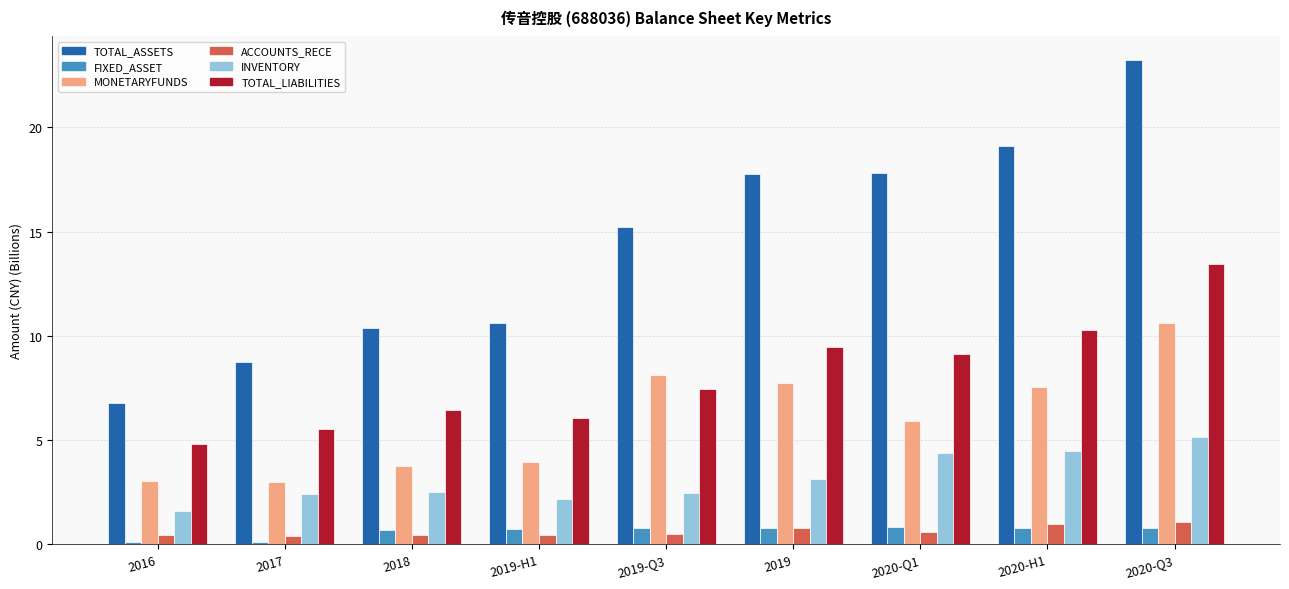

What position from the left is 2018?

3